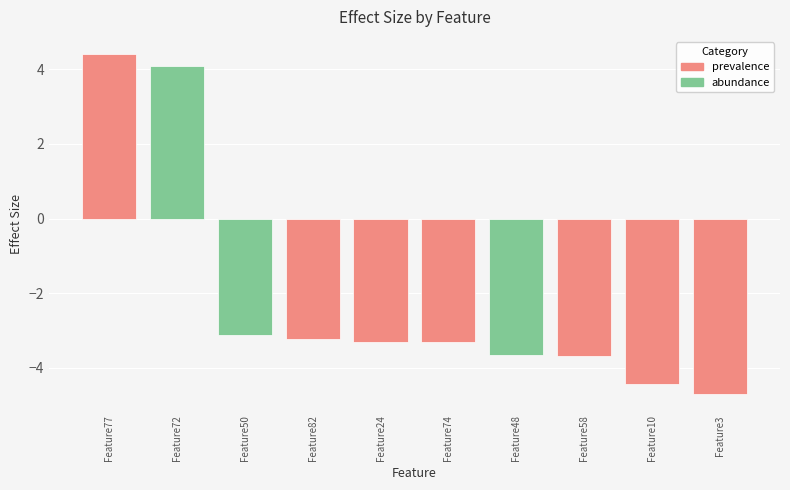

Count the number of categories in the chart.

10